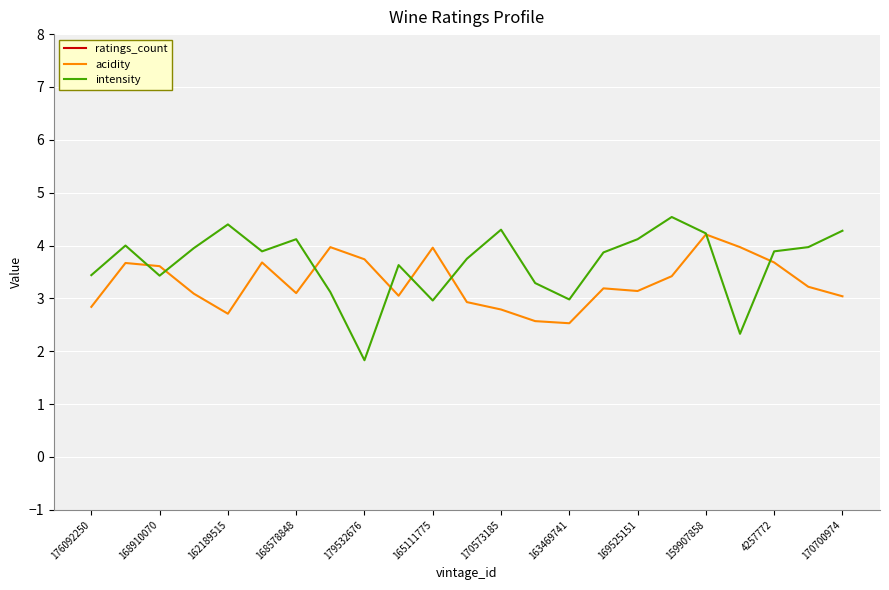

The ratings_count series shows 499.0 at 17. True or false?

True